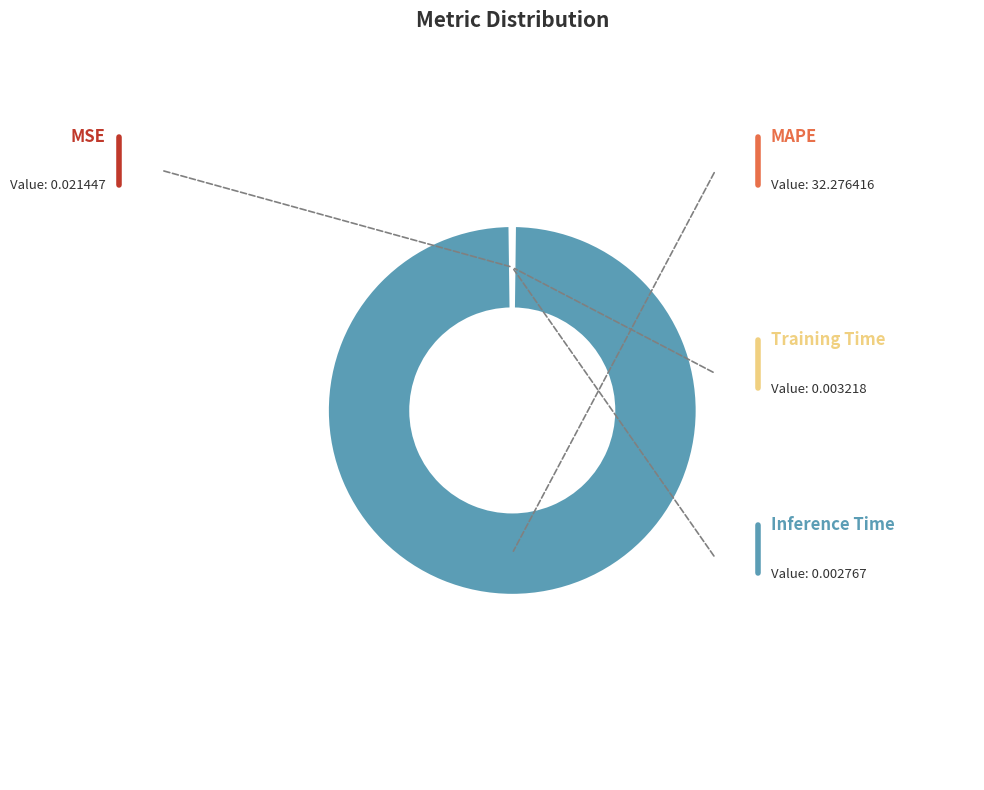

Is there a majority slice in this chart?

Yes